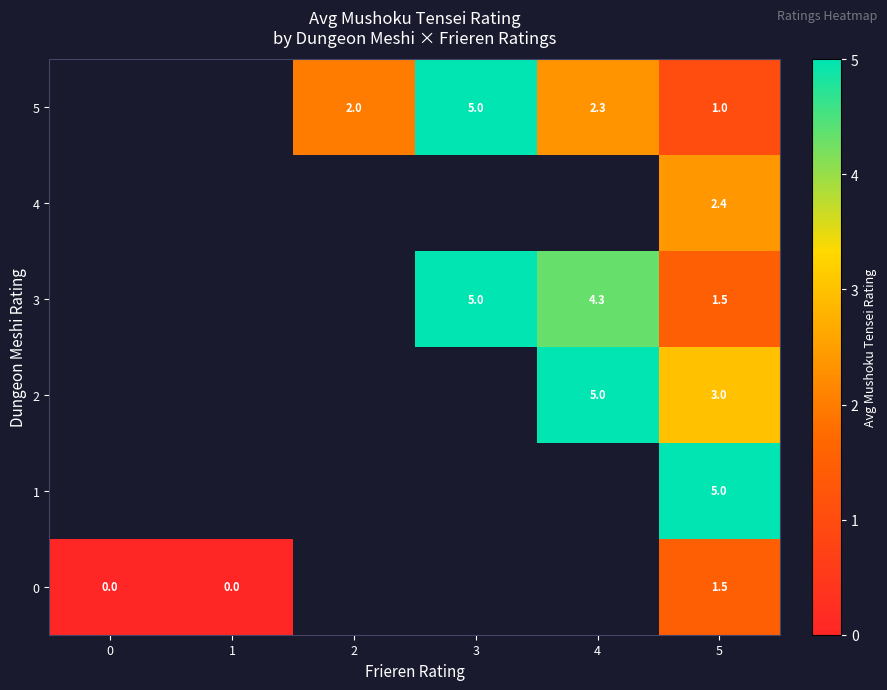

What is the sum of the 5 values at 3 and 4?

7.3